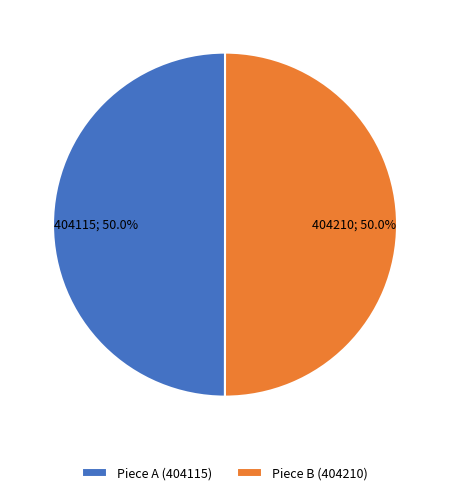

What portion of the pie excludes Piece B (404210)?

50.0%